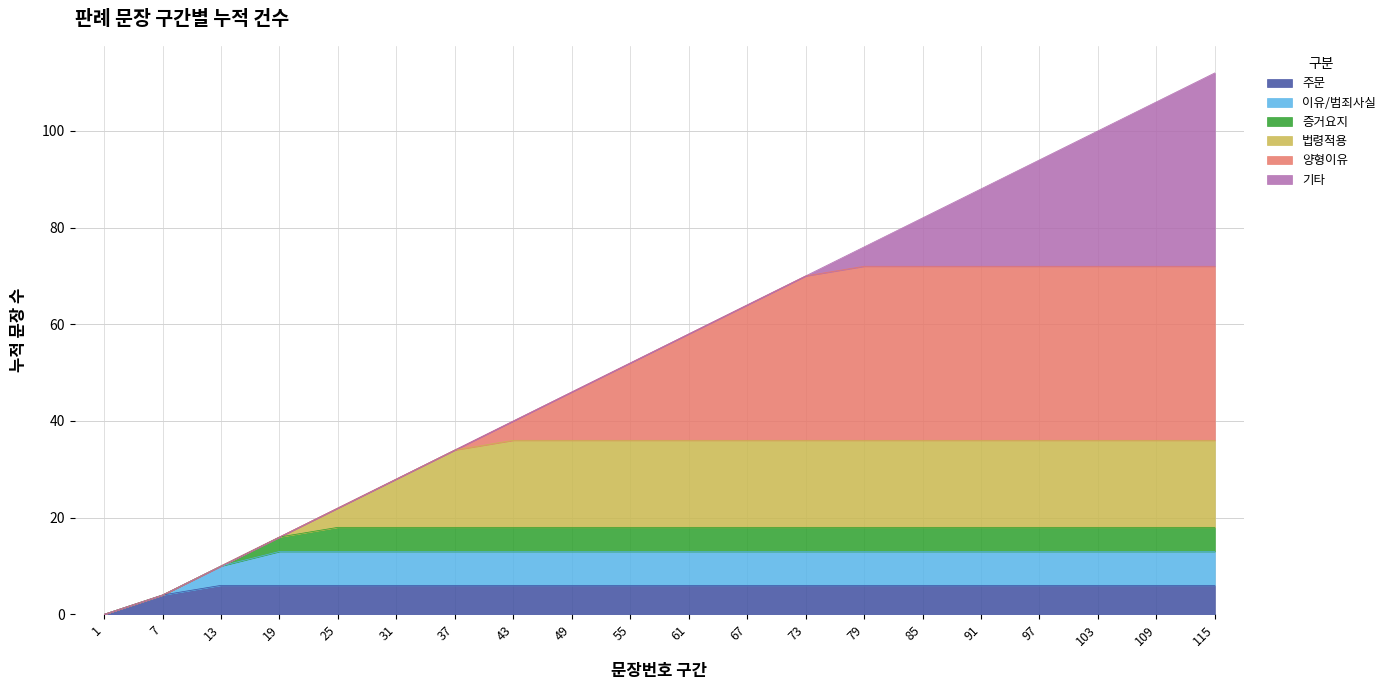

What is the sum of all values?

1102